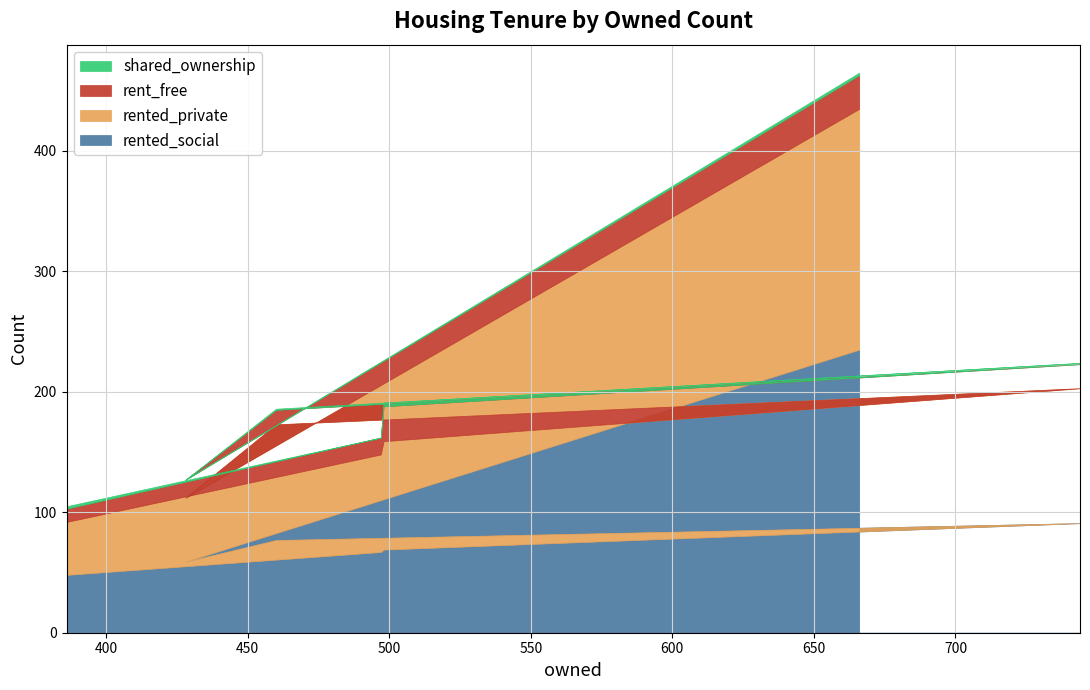

Where is the first local minimum for rented_private?

428